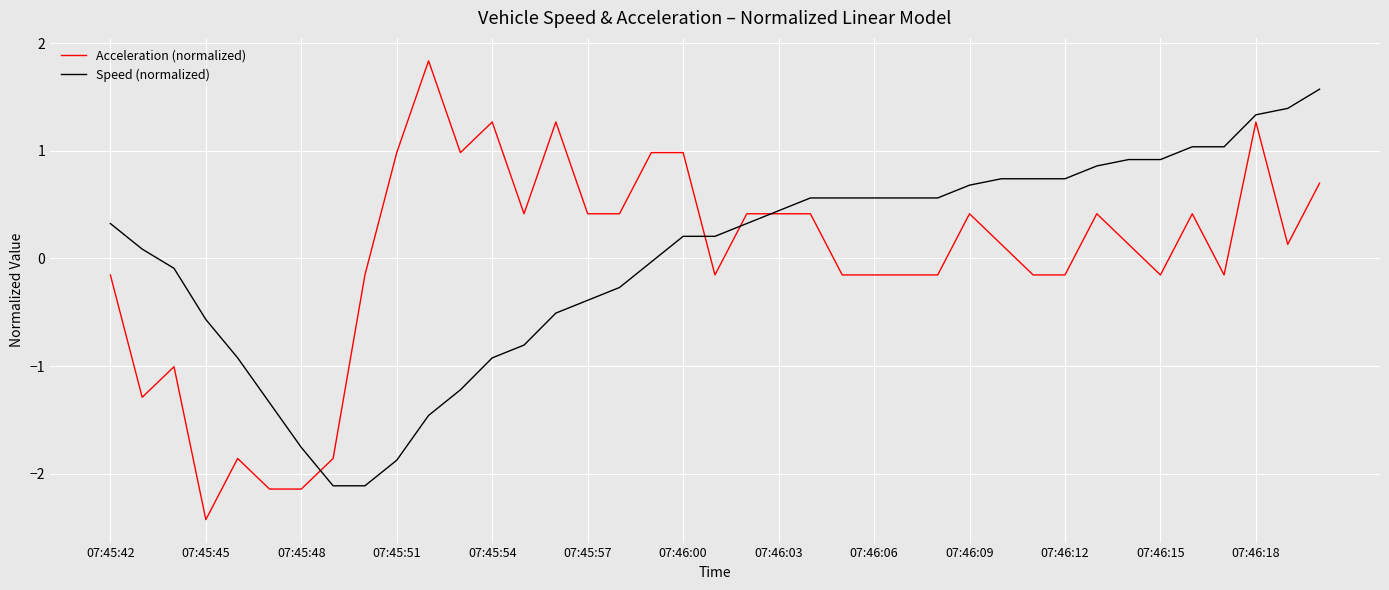

What is the smallest value displayed?

-2.4